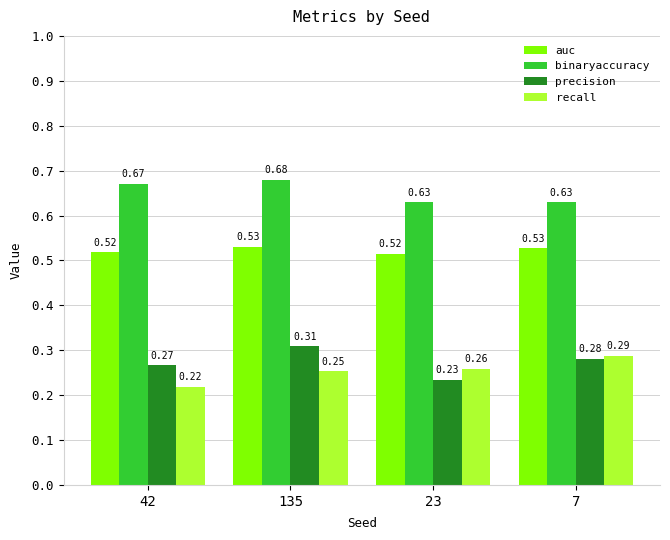

Which series has the largest range (max minus min)?

precision